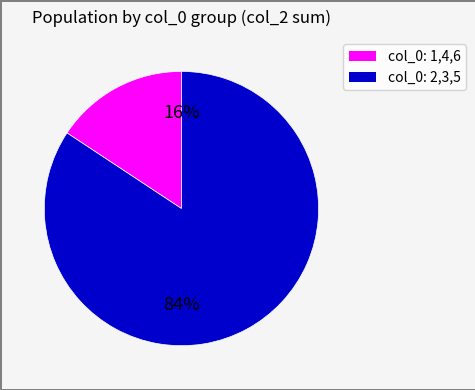

Is there any slice that represents more than half of the pie?

Yes